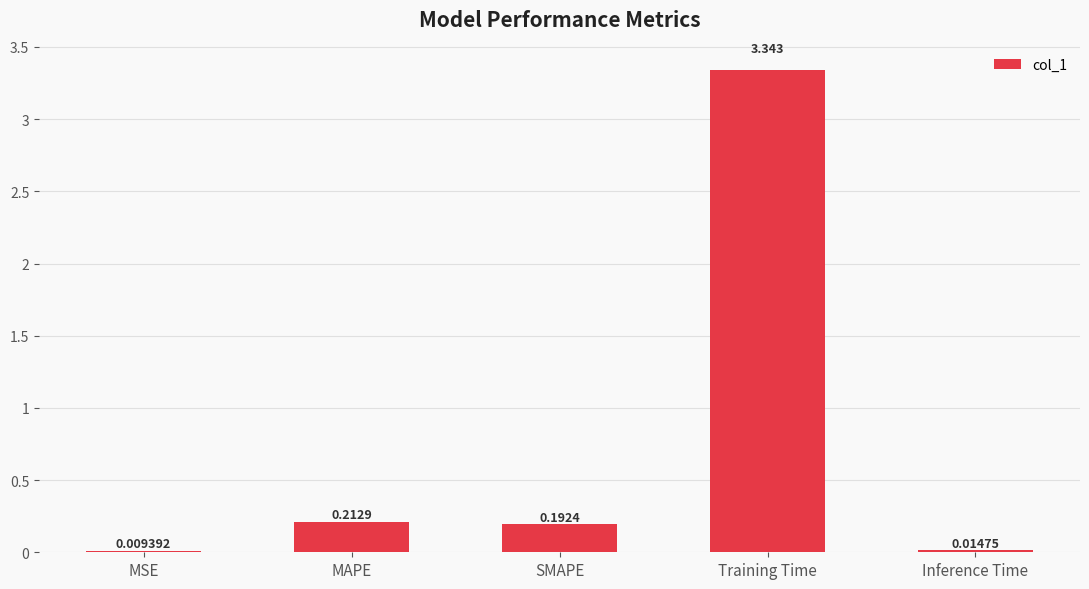

Between Training Time and MAPE, which is larger?

Training Time